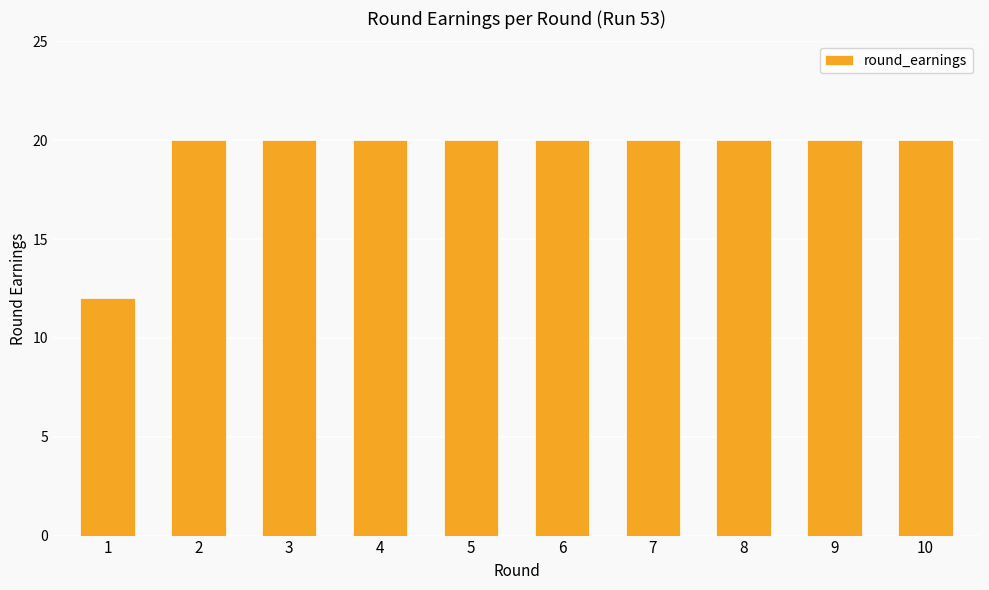

Read the value at 8.

20